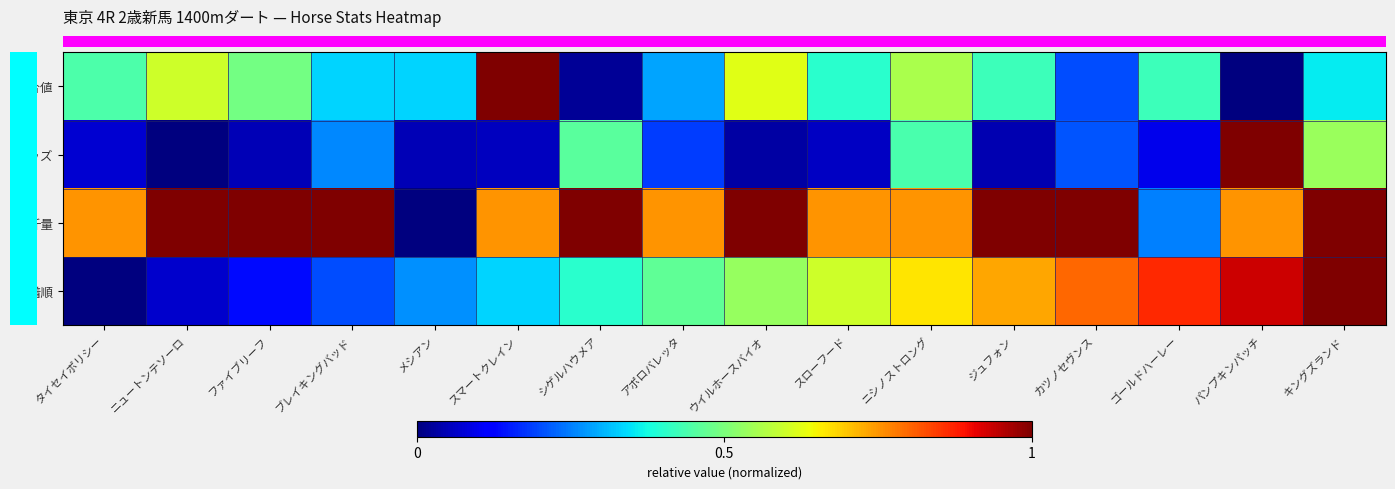

How many data points does each series have?

16